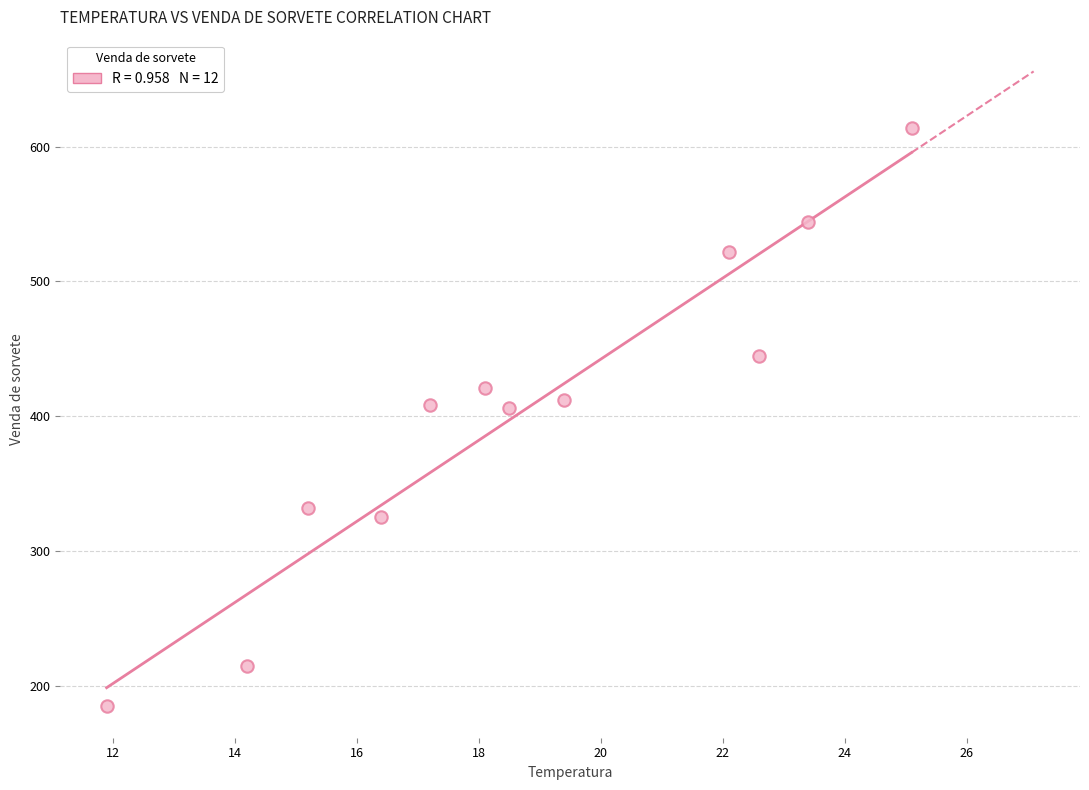

What is the range of Y values (max minus min)?

429